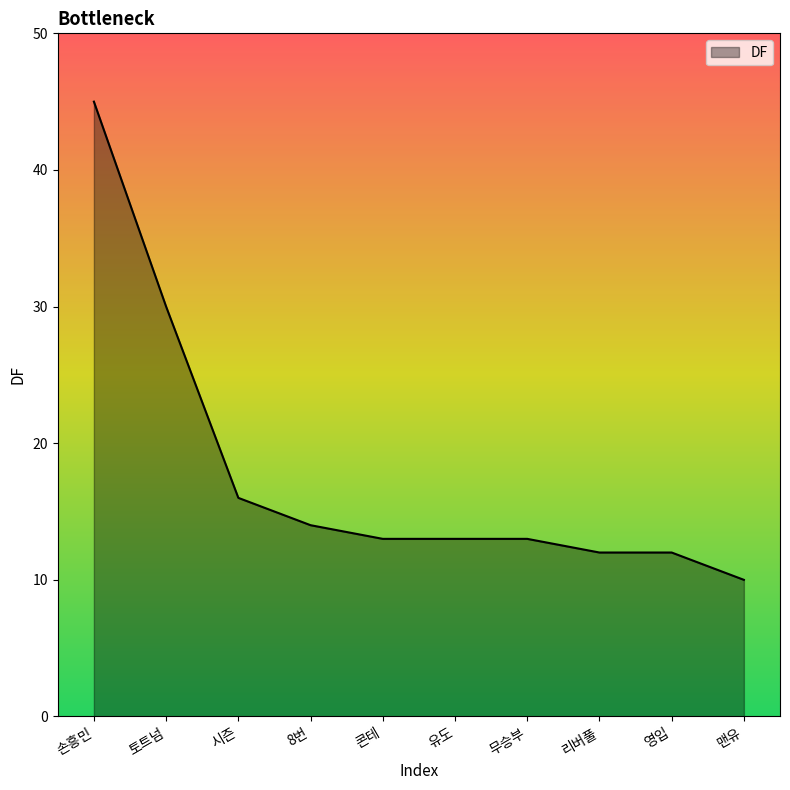

What is the minimum value shown in the chart?

10